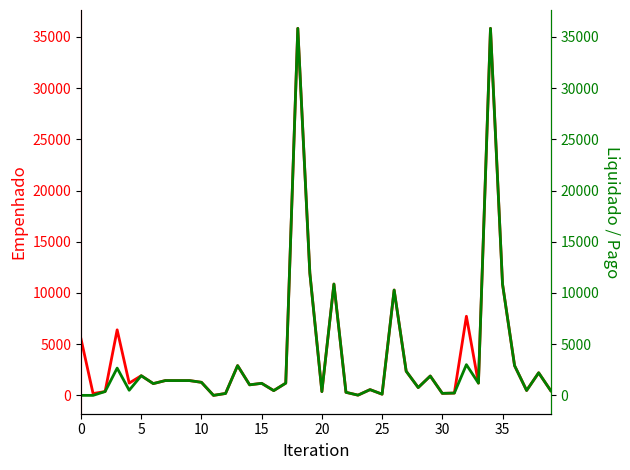

True or false: empenhado and liquidado cross at least once.

False